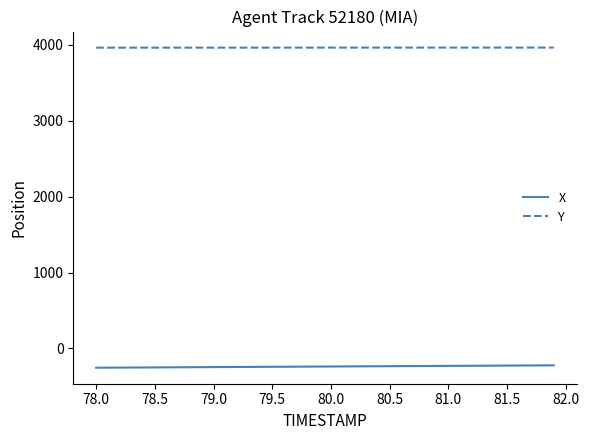

What is the minimum value for Y?

3961.8